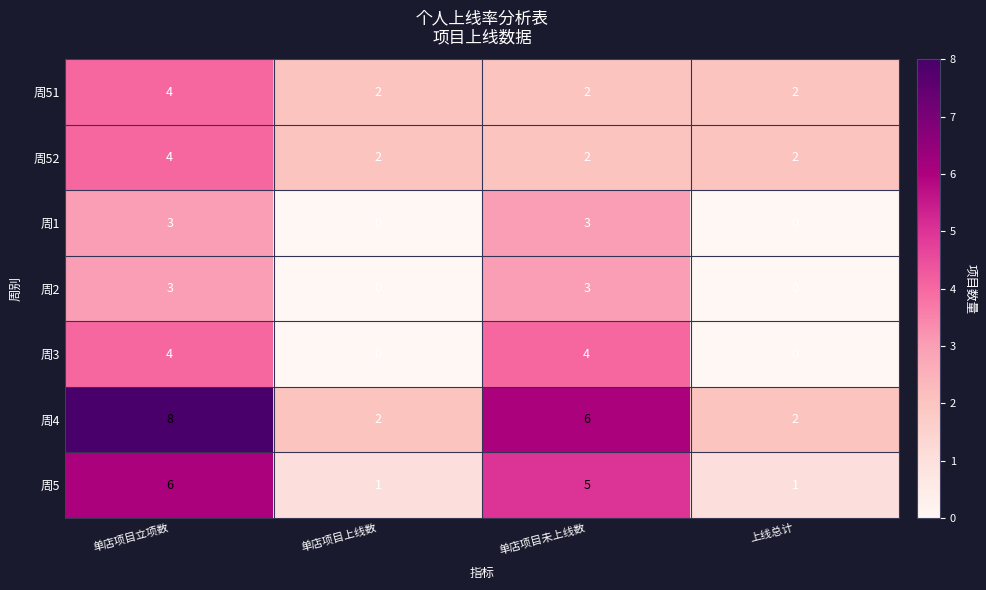

The 周3 series shows -1 at 单店项目上线数. True or false?

False